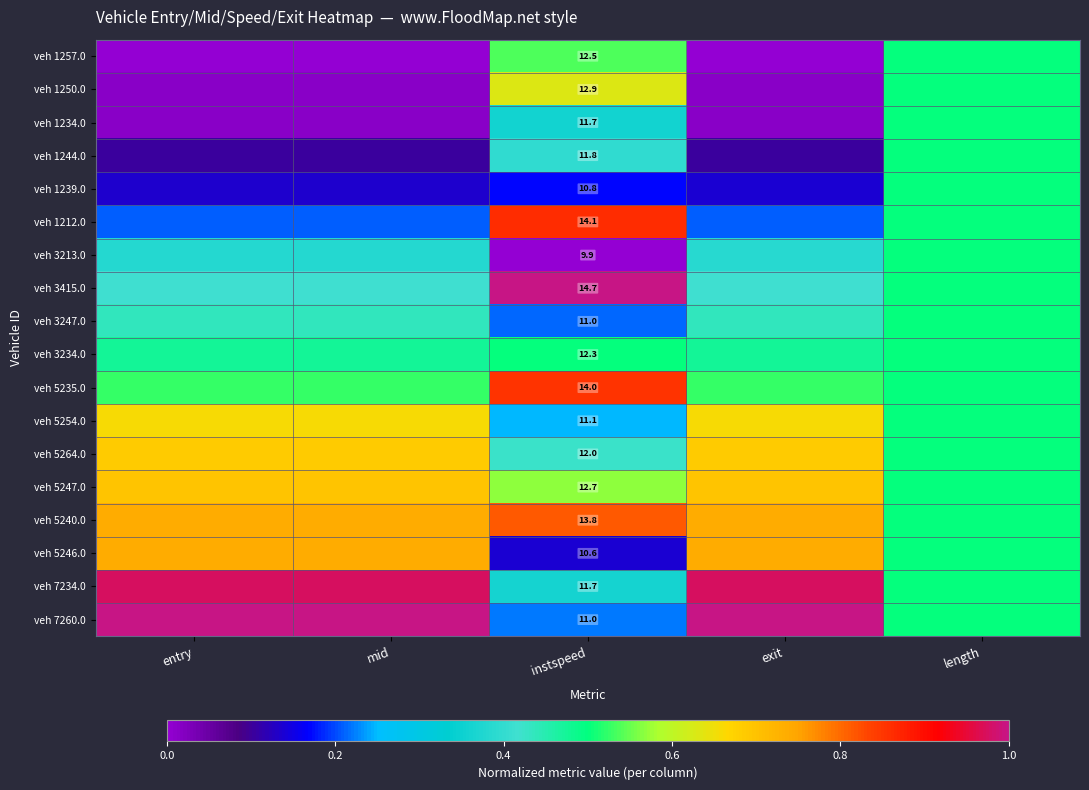

What is the sum of the veh 1212.0 values at mid and length?

0.7